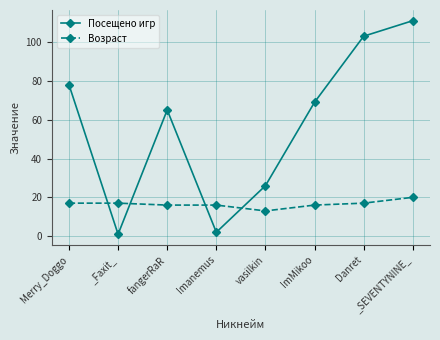

How many data points does each series have?

8